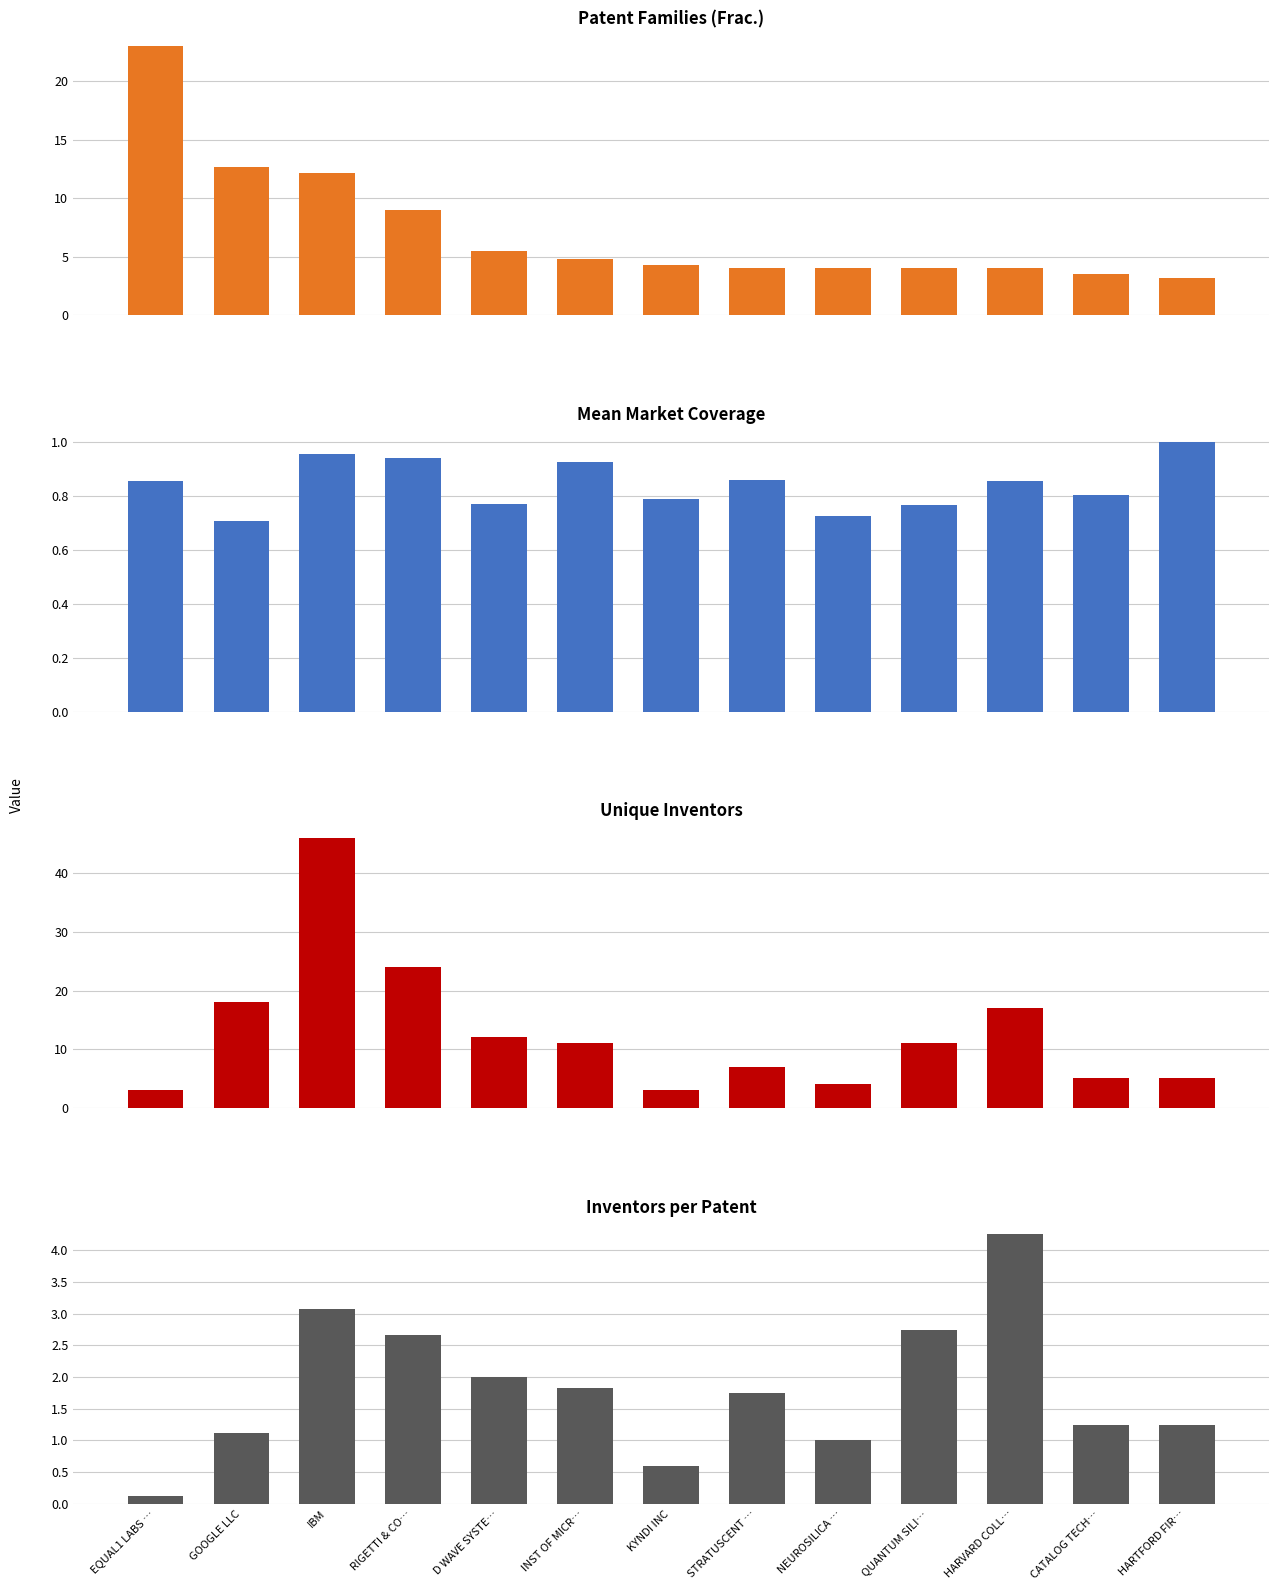

What are all the series names shown in the legend?

Number of Simple Patent Families (Fract.), Mean Market Coverage, Unique Inventors, Inventors per Patent